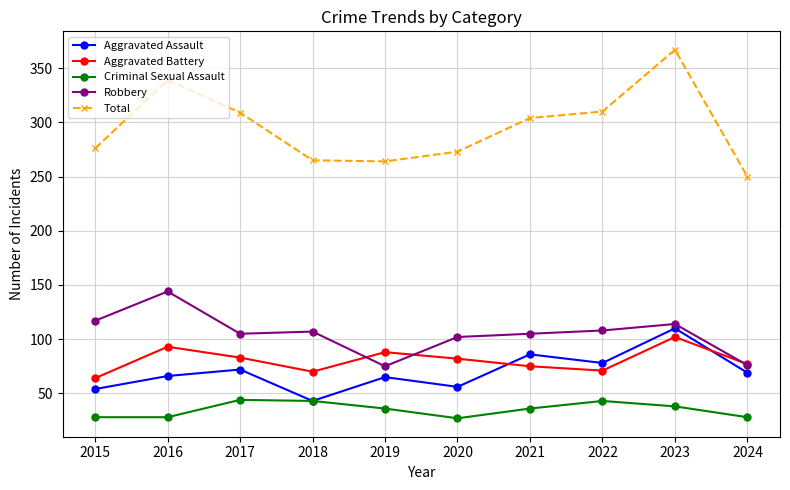

True or false: Total has more than 1 interior local peaks.

True